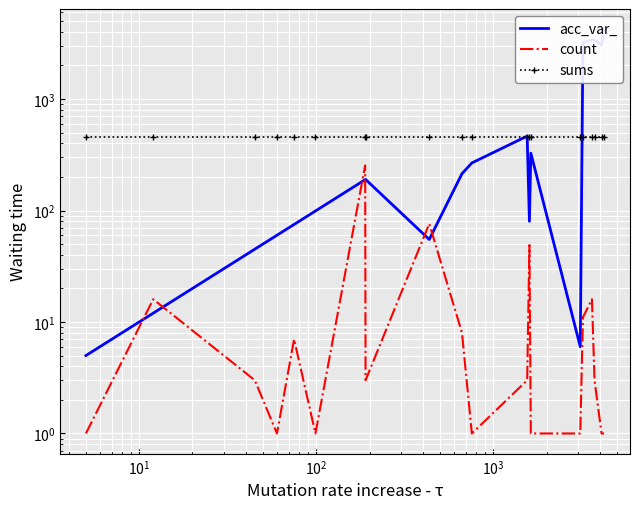

How many lines are shown in the chart?

3